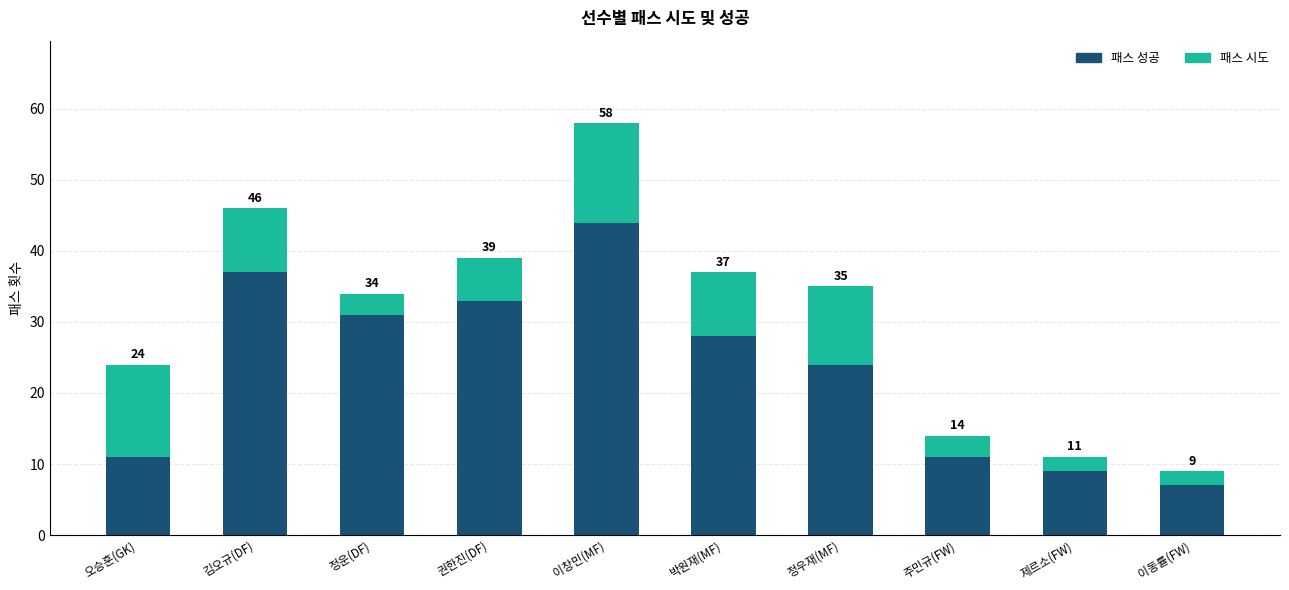

At which label does 패스 성공 reach its minimum?

이동률(FW)